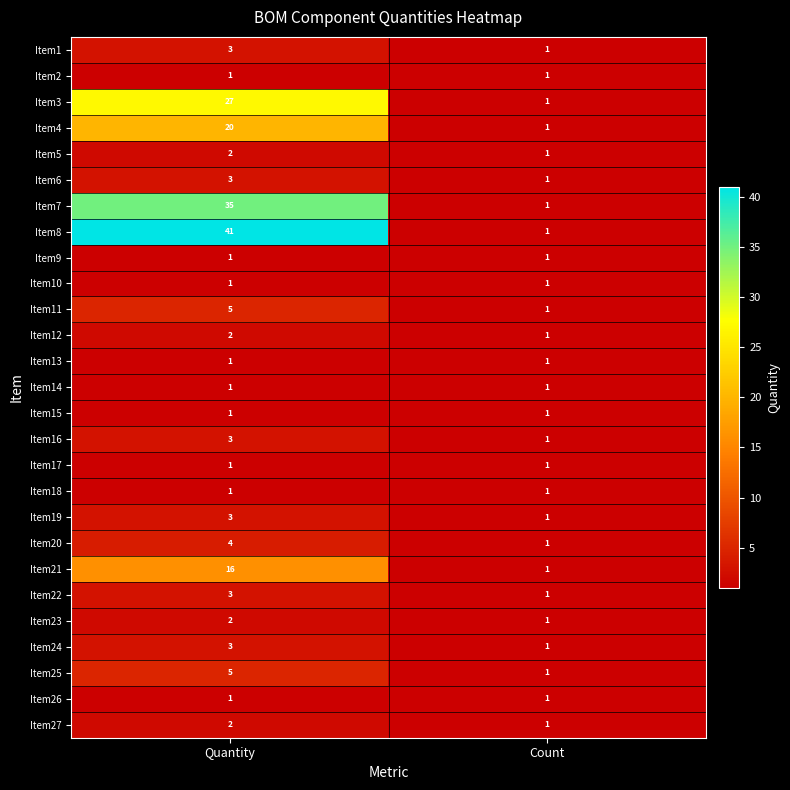

How many distinct data groups are displayed?

27